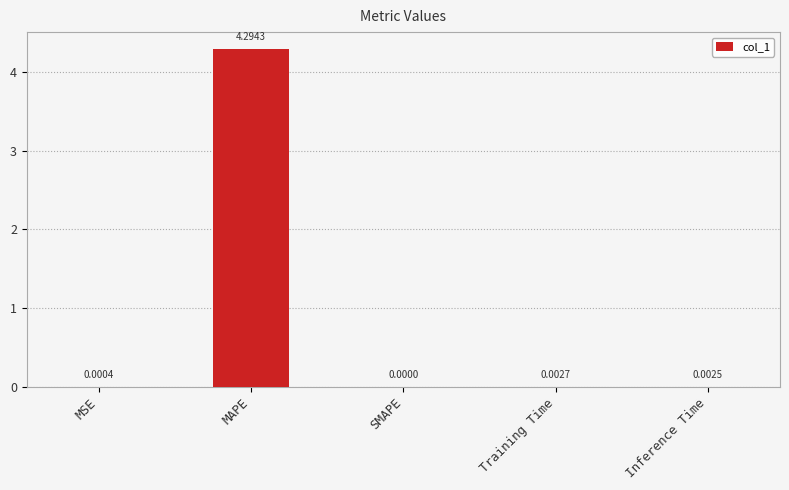

Which has a higher value, MSE or Inference Time?

Inference Time